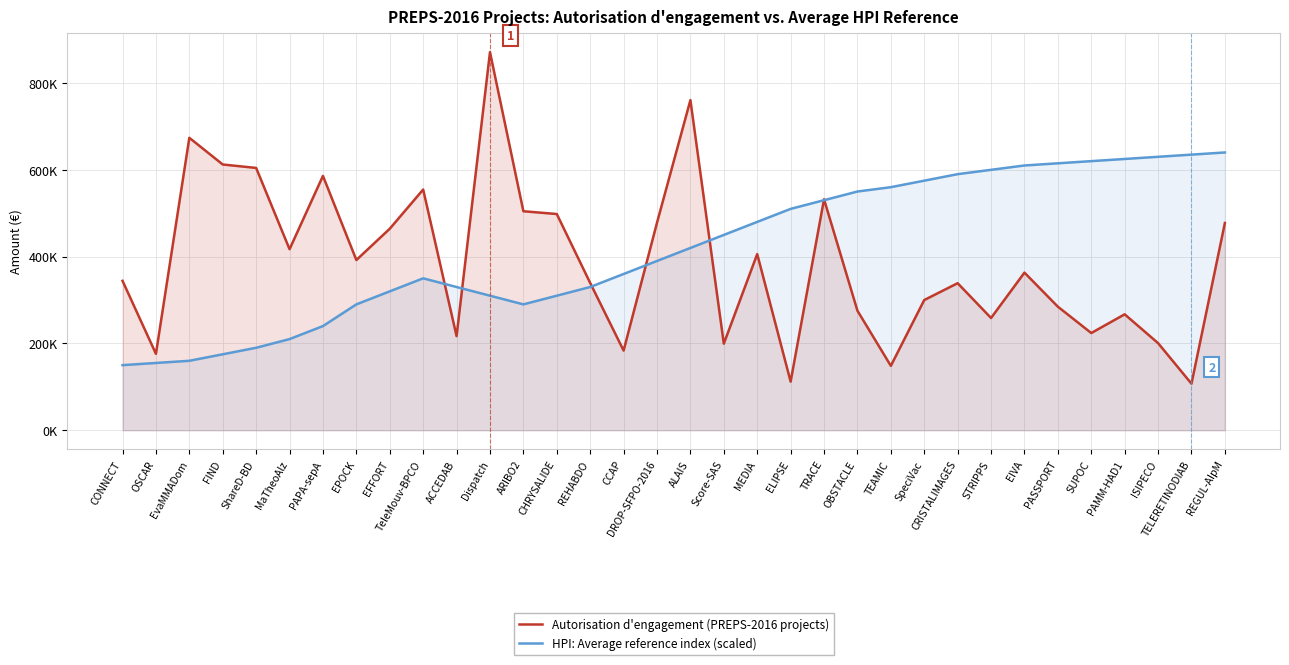

Which series ends up on top after the final intersection of Autorisation d'engagement (PREPS-2016 projects) and HPI: Average reference index (scaled)?

HPI: Average reference index (scaled)